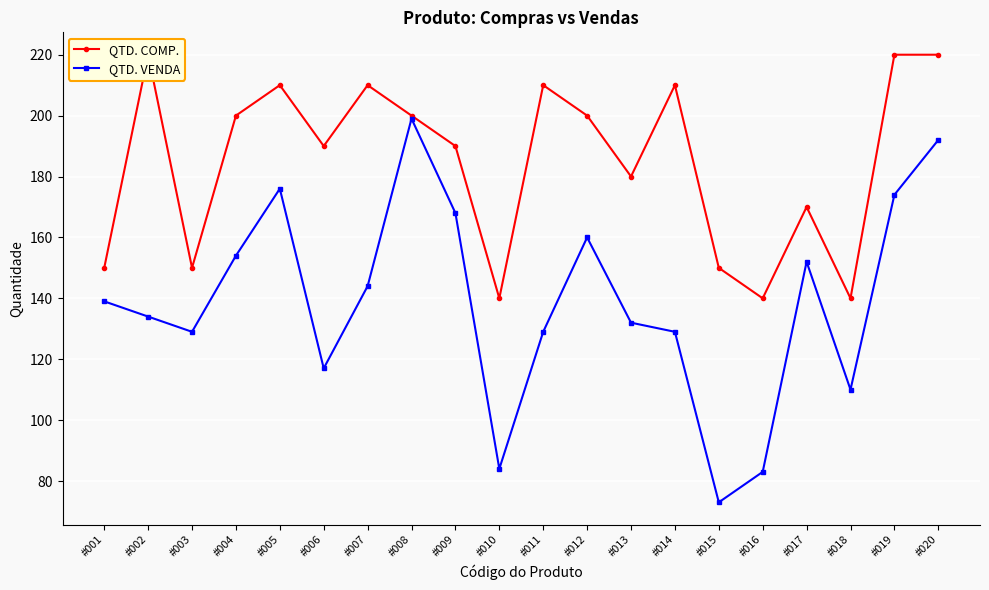

Which category has the highest value in the QTD. COMP. series?

#002